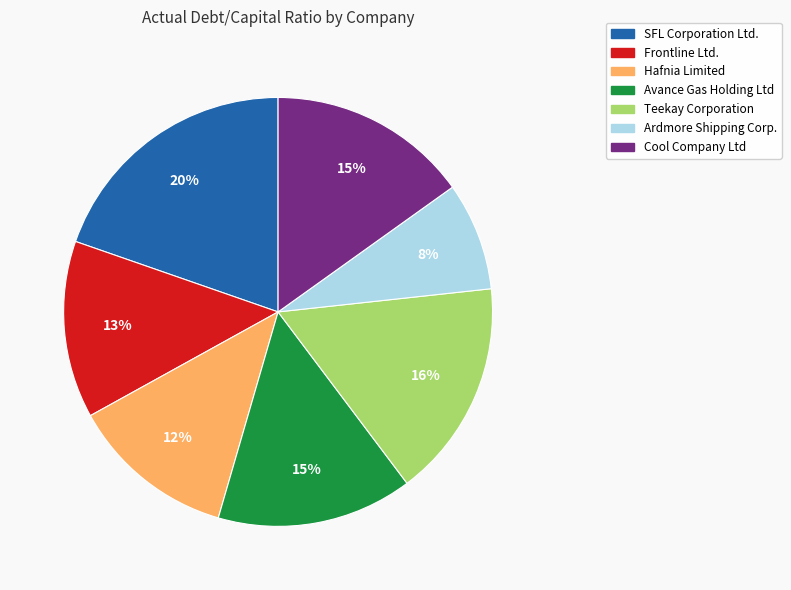

The Ardmore Shipping Corp. slice represents 8% of the pie. True or false?

True